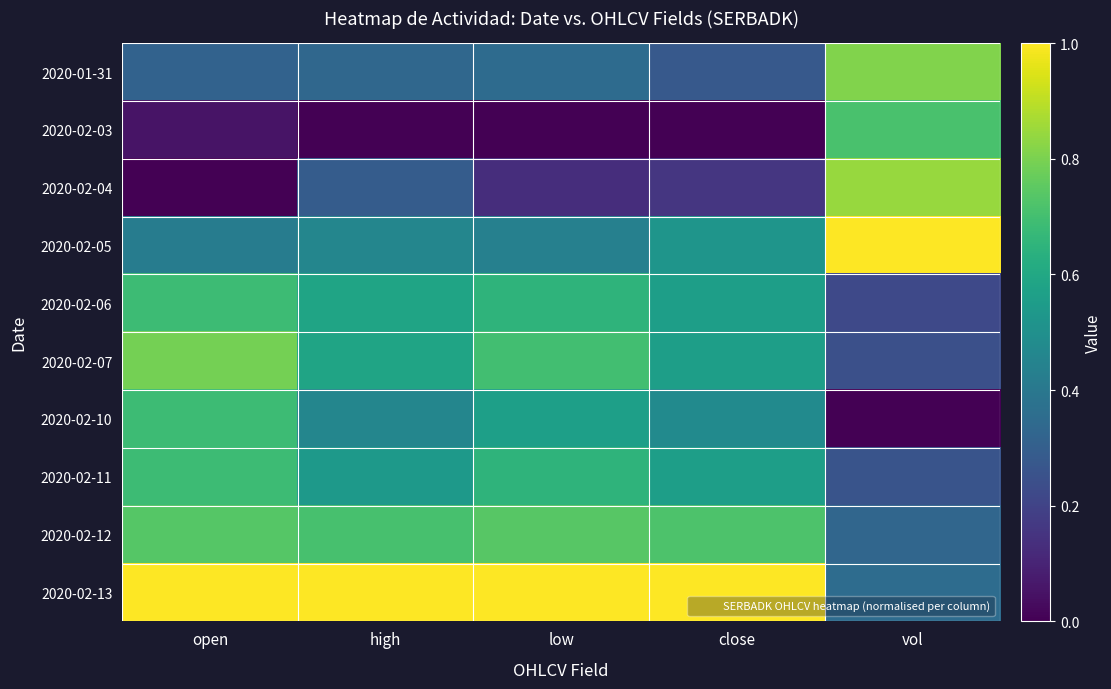

Reading right to left, list all the values displayed in this chart.

2020-01-31: vol=0.8	close=0.3	low=0.3	high=0.3	open=0.3
2020-02-03: vol=0.7	close=0.0	low=0.0	high=0.0	open=0.1
2020-02-04: vol=0.8	close=0.2	low=0.1	high=0.3	open=0.0
2020-02-05: vol=1.0	close=0.5	low=0.4	high=0.5	open=0.4
2020-02-06: vol=0.2	close=0.6	low=0.7	high=0.6	open=0.7
2020-02-07: vol=0.2	close=0.6	low=0.7	high=0.6	open=0.8
2020-02-10: vol=0.0	close=0.5	low=0.6	high=0.5	open=0.7
2020-02-11: vol=0.3	close=0.6	low=0.7	high=0.5	open=0.7
2020-02-12: vol=0.3	close=0.7	low=0.7	high=0.7	open=0.7
2020-02-13: vol=0.4	close=1.0	low=1.0	high=1.0	open=1.0